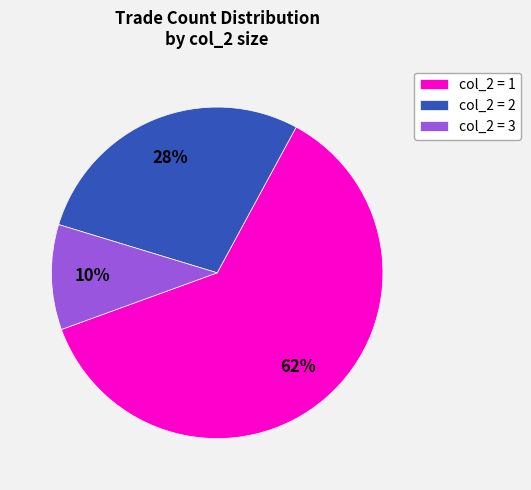

To the nearest percent, what is the combined percentage of col_2 = 2 and col_2 = 3?

38%